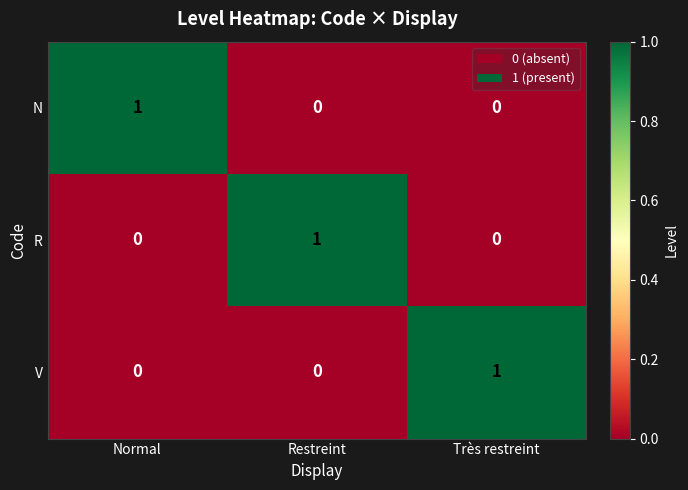

Is the value of N at Très restreint greater than the value of R at Restreint?

No